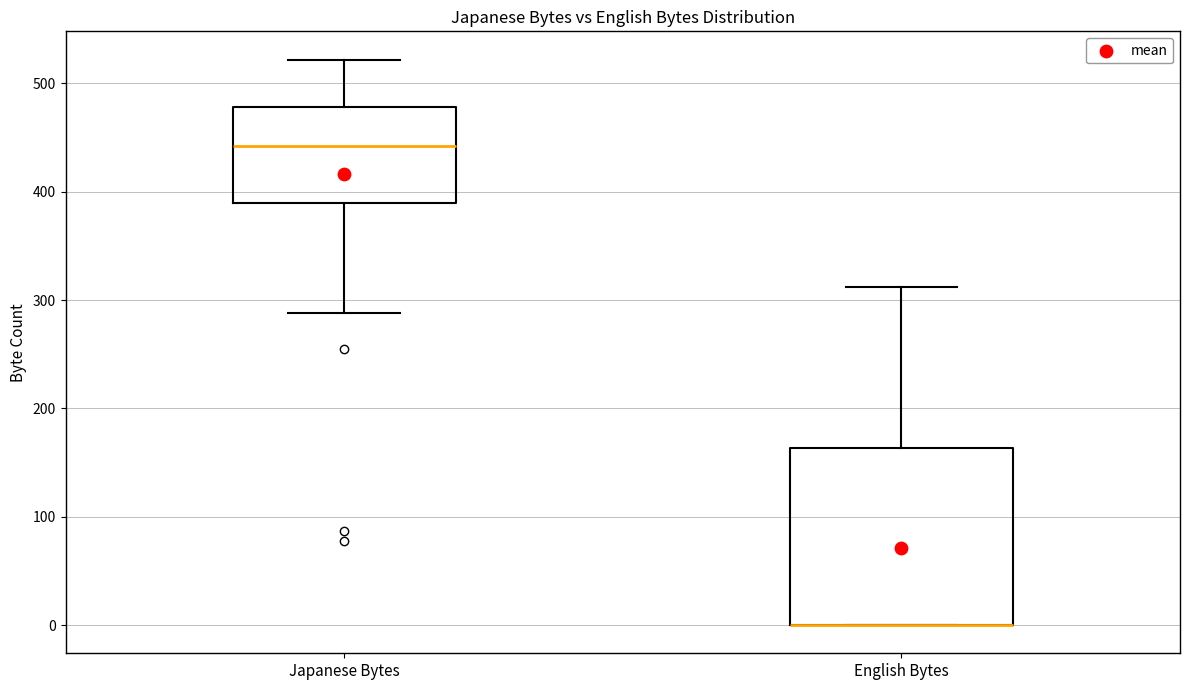

Reading left to right, read every box against the y-axis: the position of its median line, the range the box covers, and the ends of its whiskers. The values are not printed on the chart, so give them approximately, as read against the axis.

Japanese Bytes: median 440, box 390 to 480, whiskers 290 to 520
English Bytes: median 0 (drawn on the box's lower edge), box 0 to 160, whiskers 0 to 310